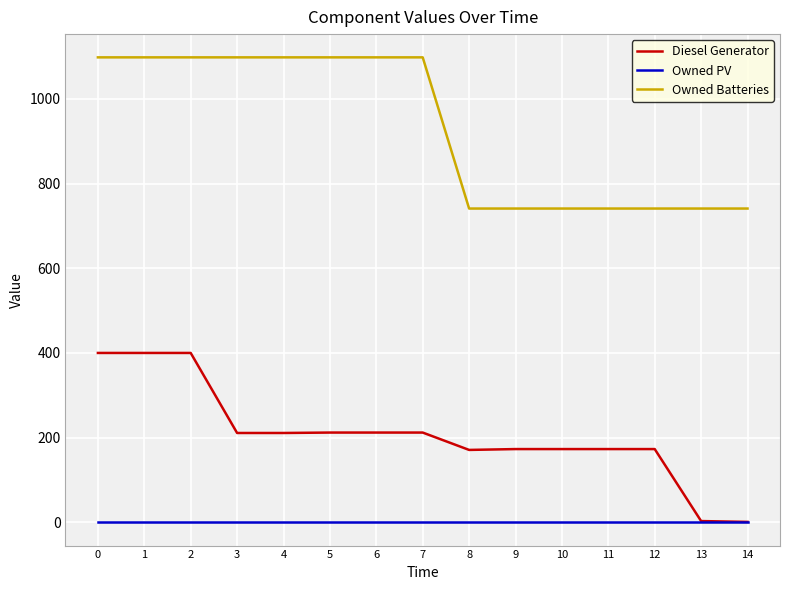

True or false: Owned Batteries and Diesel Generator intersect in this chart.

False